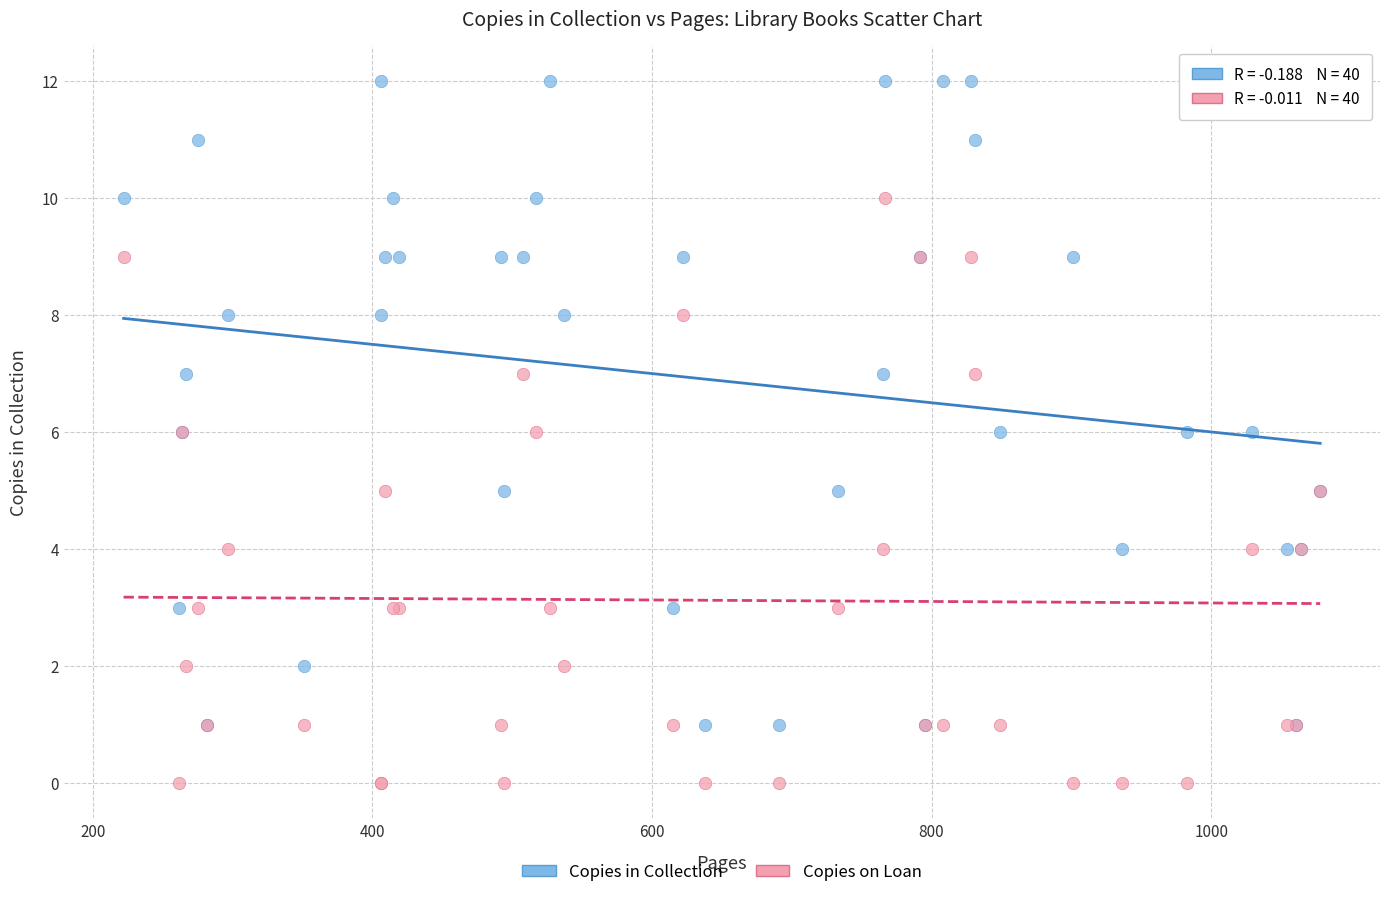

Which series has the largest Y range (max minus min)?

Copies in Collection